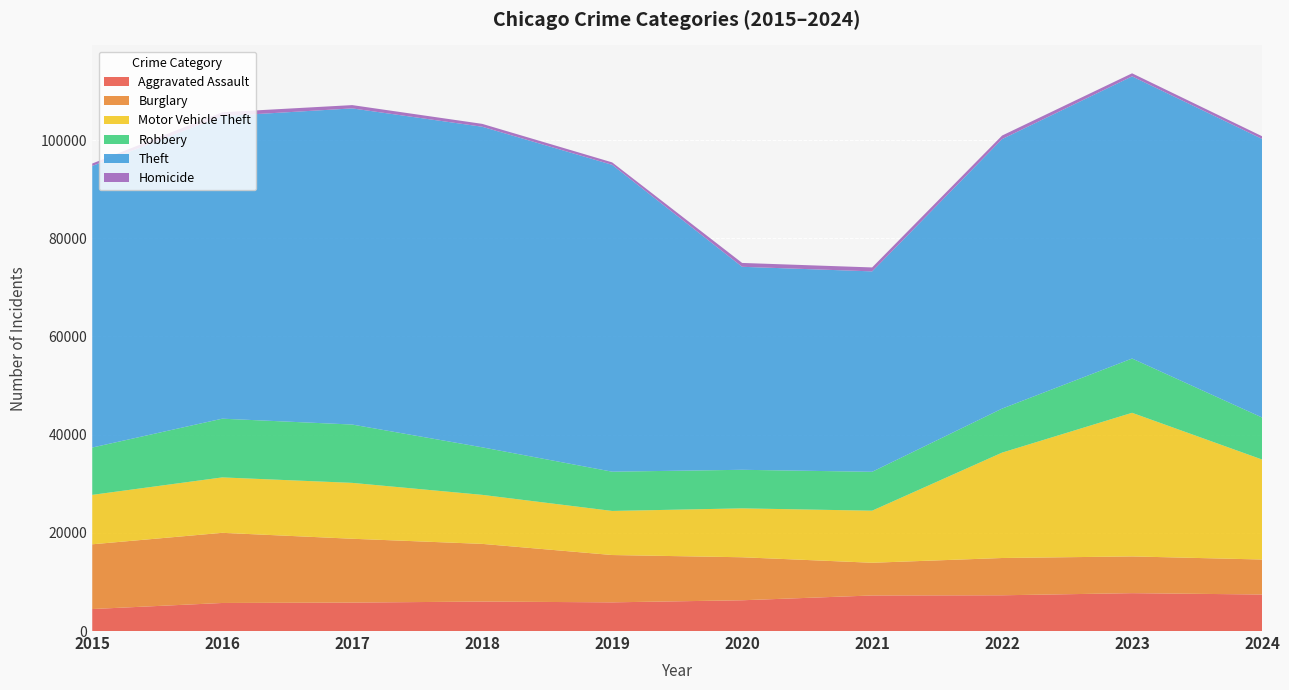

Reading left to right, transcribe all the data shown in this chart.

Aggravated Assault: 2015=4480	2016=5713	2017=5793	2018=6002	2019=5841	2020=6265	2021=7242	2022=7280	2023=7712	2024=7438
Burglary: 2015=13184	2016=14289	2017=13001	2018=11747	2019=9638	2020=8758	2021=6662	2022=7592	2023=7482	2024=7127
Motor Vehicle Theft: 2015=10068	2016=11285	2017=11380	2018=9985	2019=8978	2020=9959	2021=10605	2022=21465	2023=29252	2024=20365
Robbery: 2015=9638	2016=11960	2017=11880	2018=9681	2019=7995	2020=7855	2021=7920	2022=8963	2023=11053	2024=8557
Theft: 2015=57351	2016=61623	2017=64386	2018=65290	2019=62496	2020=41343	2021=40817	2022=54888	2023=57463	2024=56740
Homicide: 2015=496	2016=786	2017=672	2018=588	2019=499	2020=787	2021=804	2022=725	2023=626	2024=547